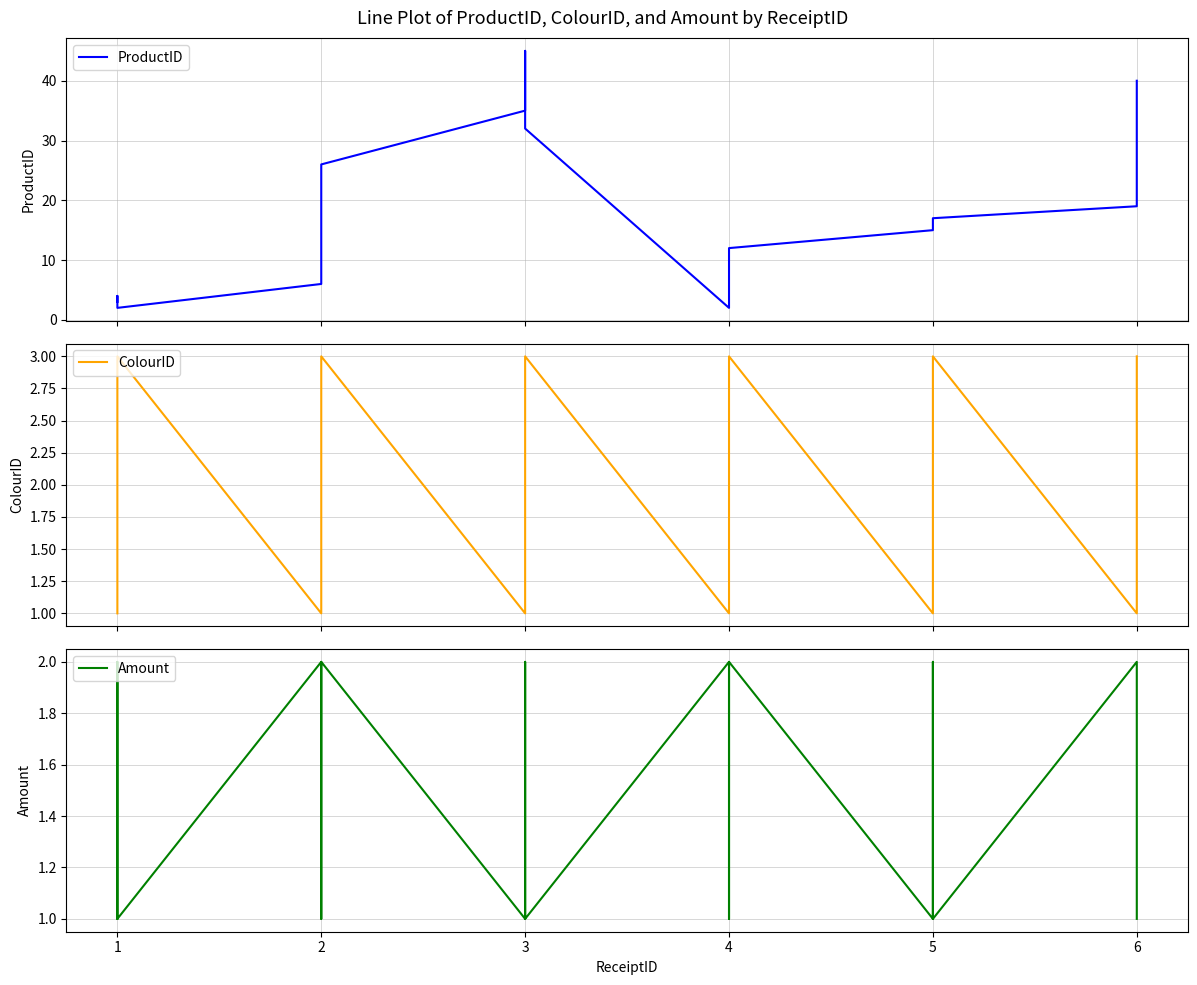

Is it true that ProductID equals 15 at 5?

True